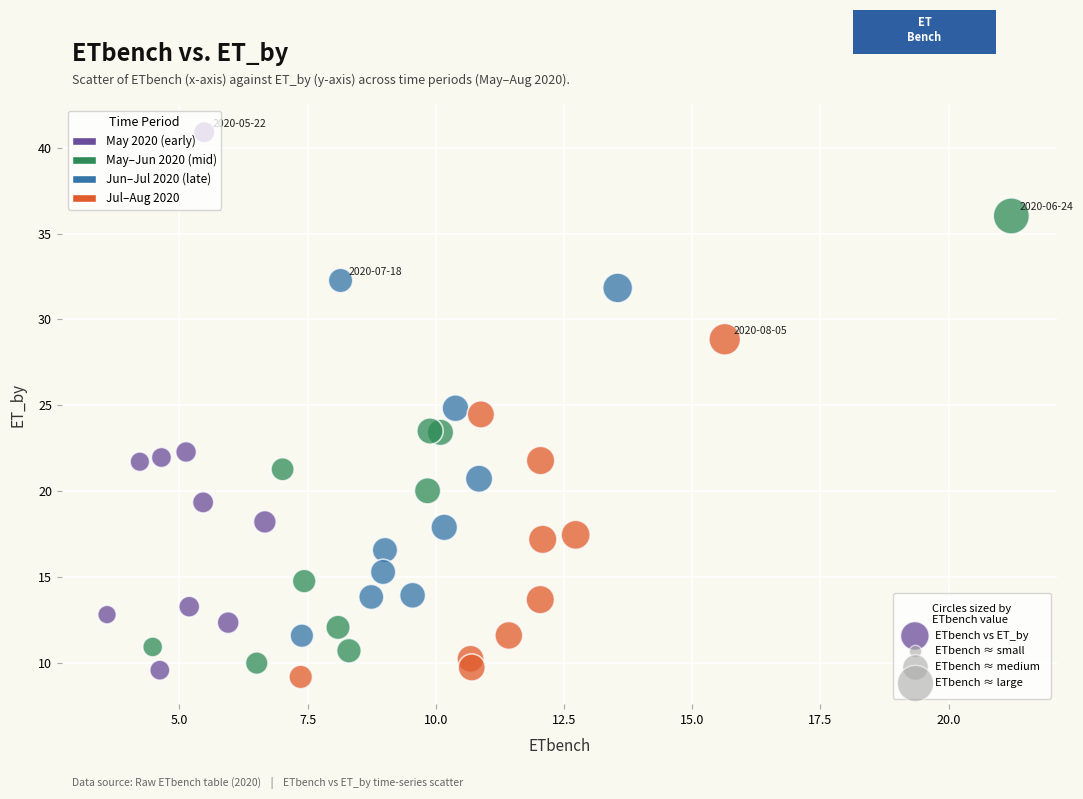

What is the range of Y values (max minus min)?

31.7